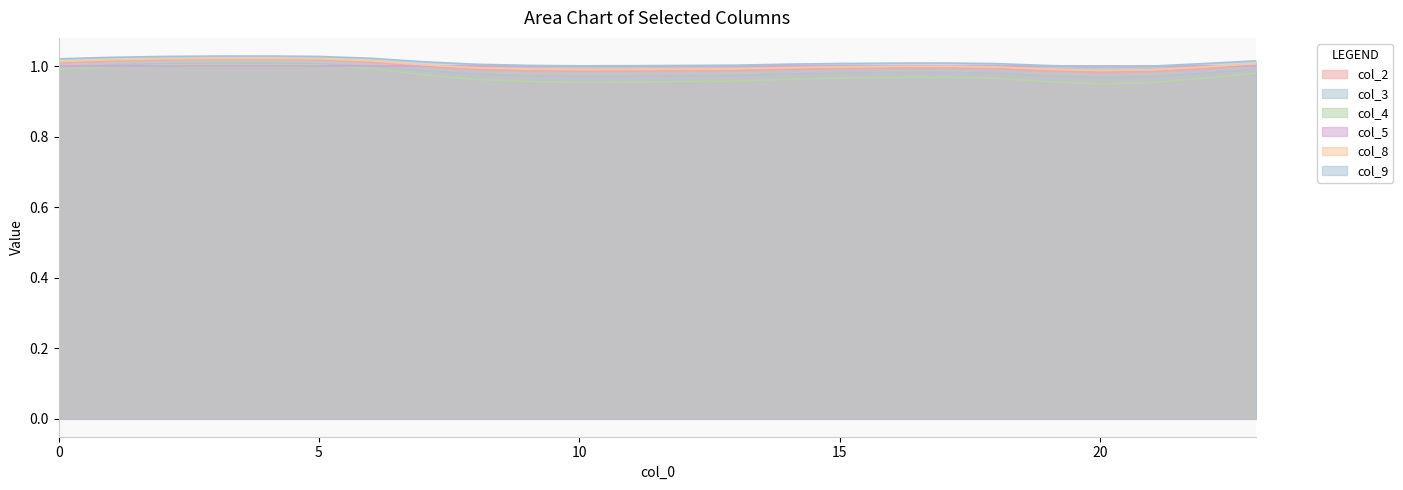

At which category does the chart reach its minimum across all series?

20